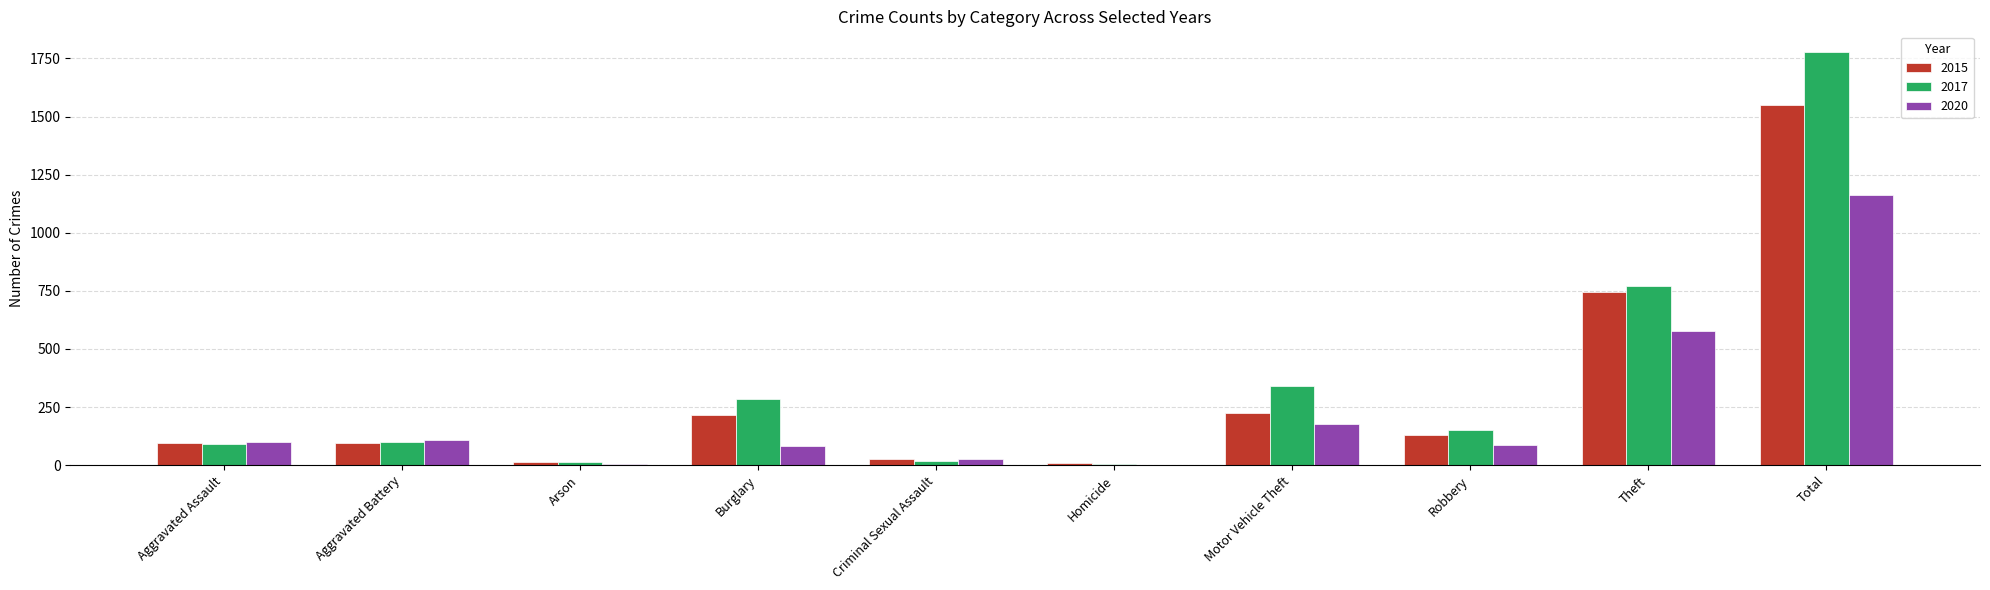

Which series has the widest spread of values?

2017